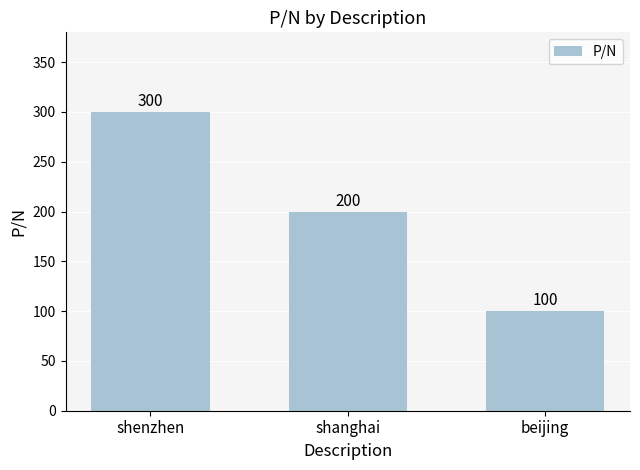

Is it true that the value at beijing is 152?

False